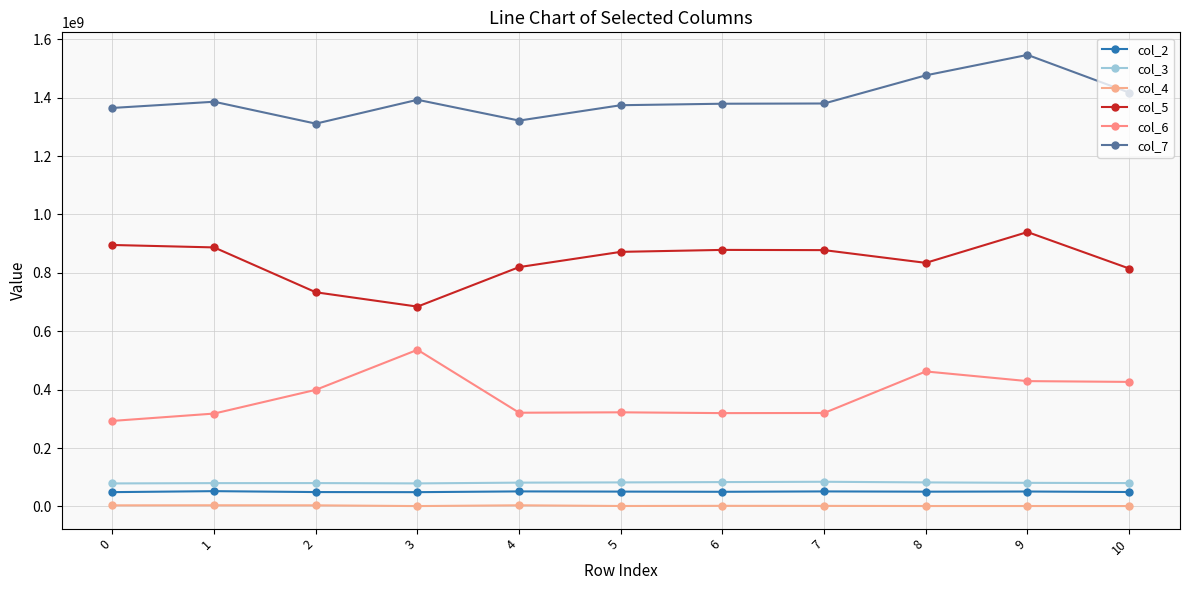

Is it true that col_5 equals 878483458 at 6?

True